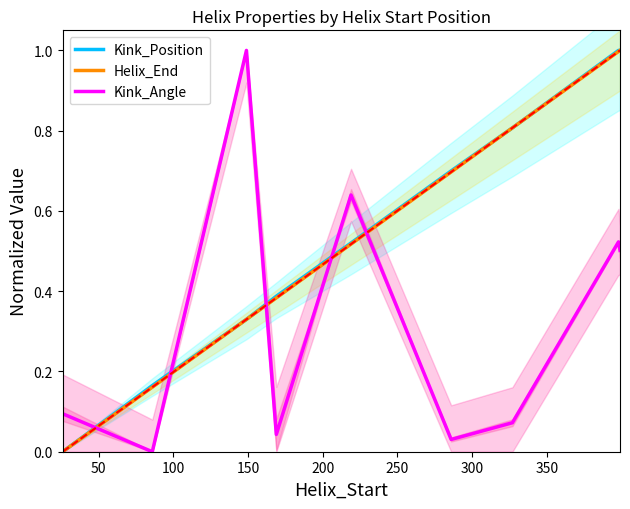

What is the highest value of the Kink_Position series?

1.0